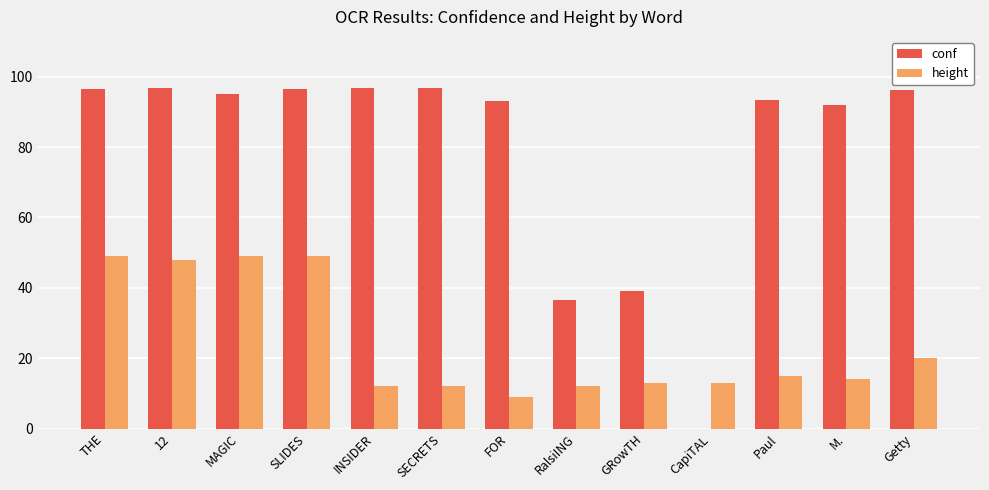

Which series changed the most between RalsiING and M.?

conf